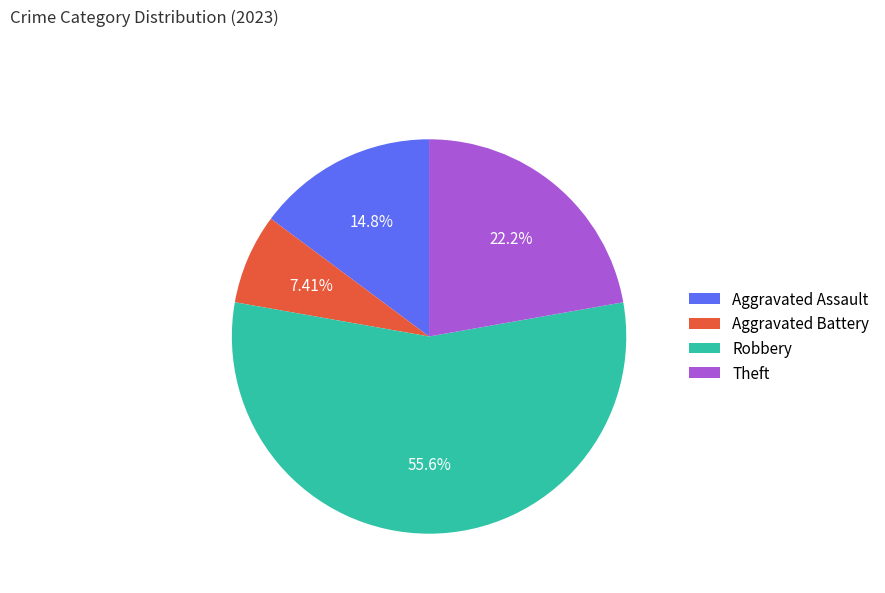

True or false: Aggravated Assault accounts for 21% of the total.

False